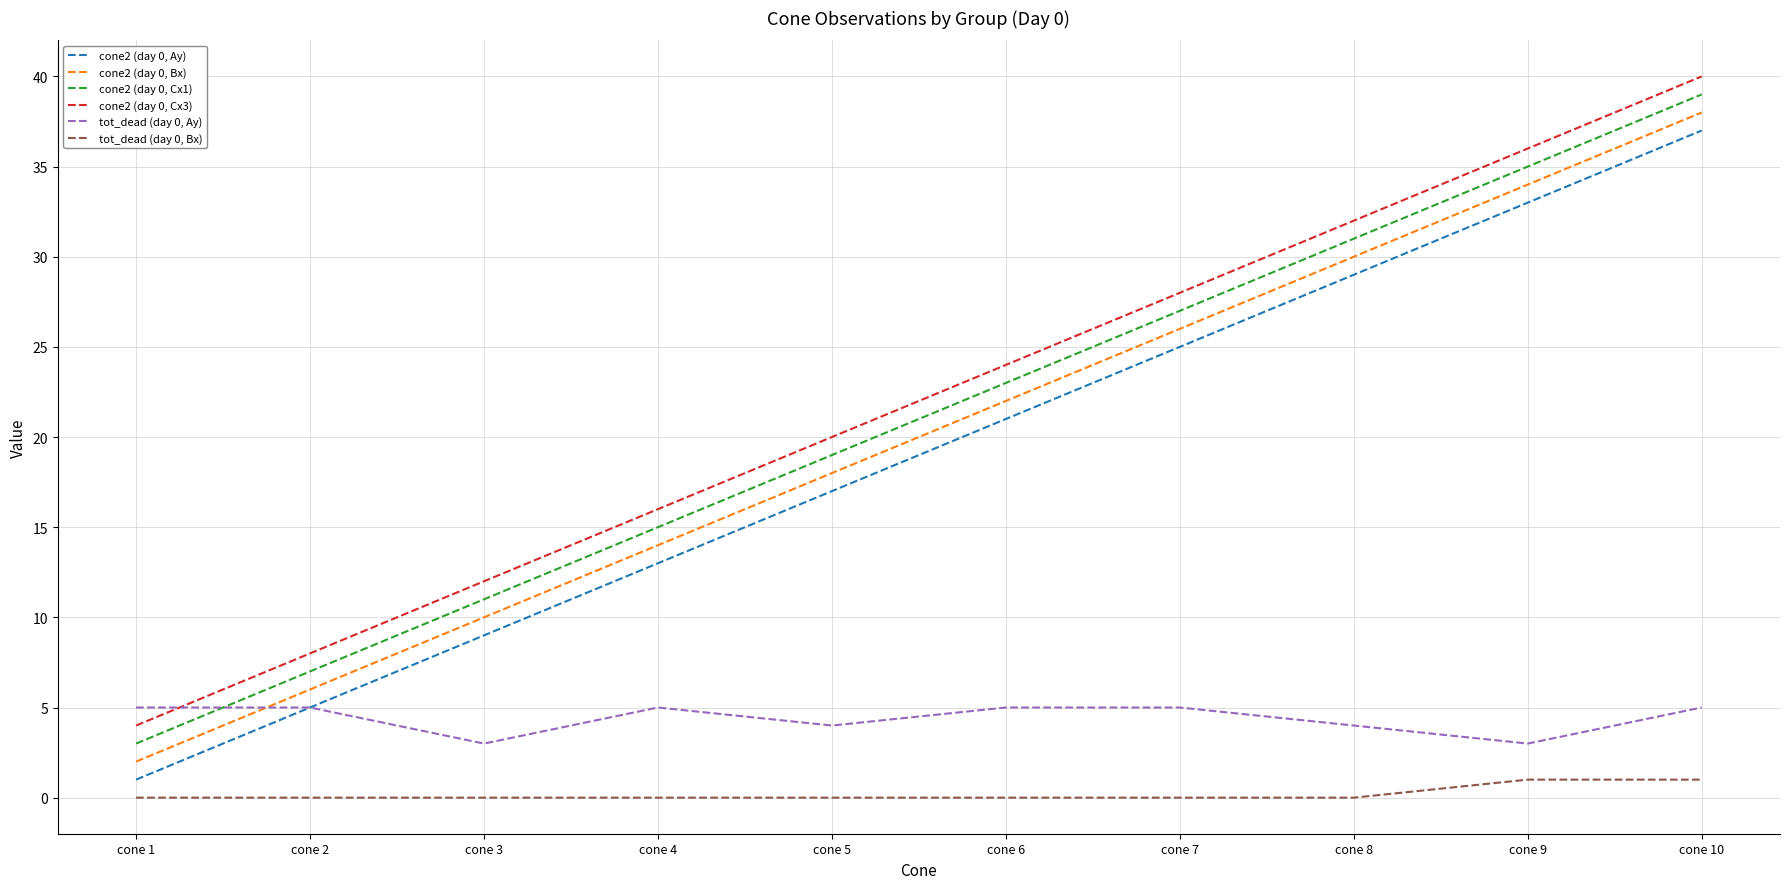

Is the value of tot_dead (day 0, Bx) at cone 9 greater than the value of cone2 (day 0, Ay) at cone 9?

No